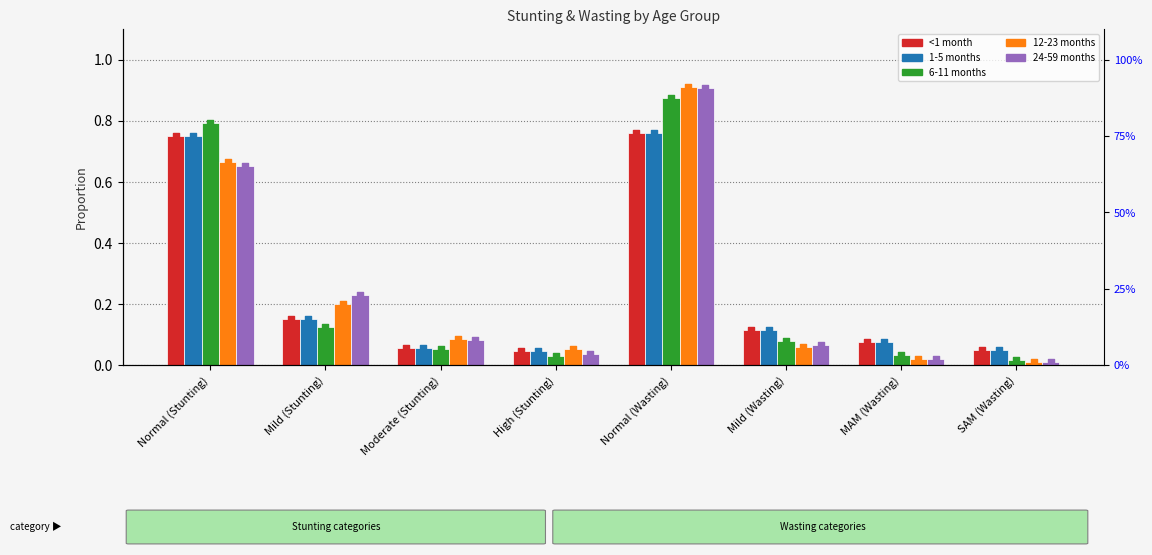

Which series has the largest Y range (max minus min)?

12-23 months